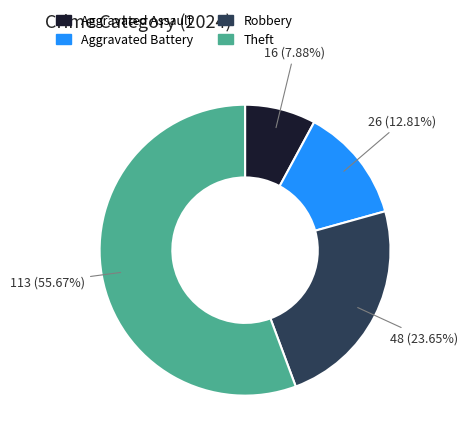

How many slices are in this pie chart?

4